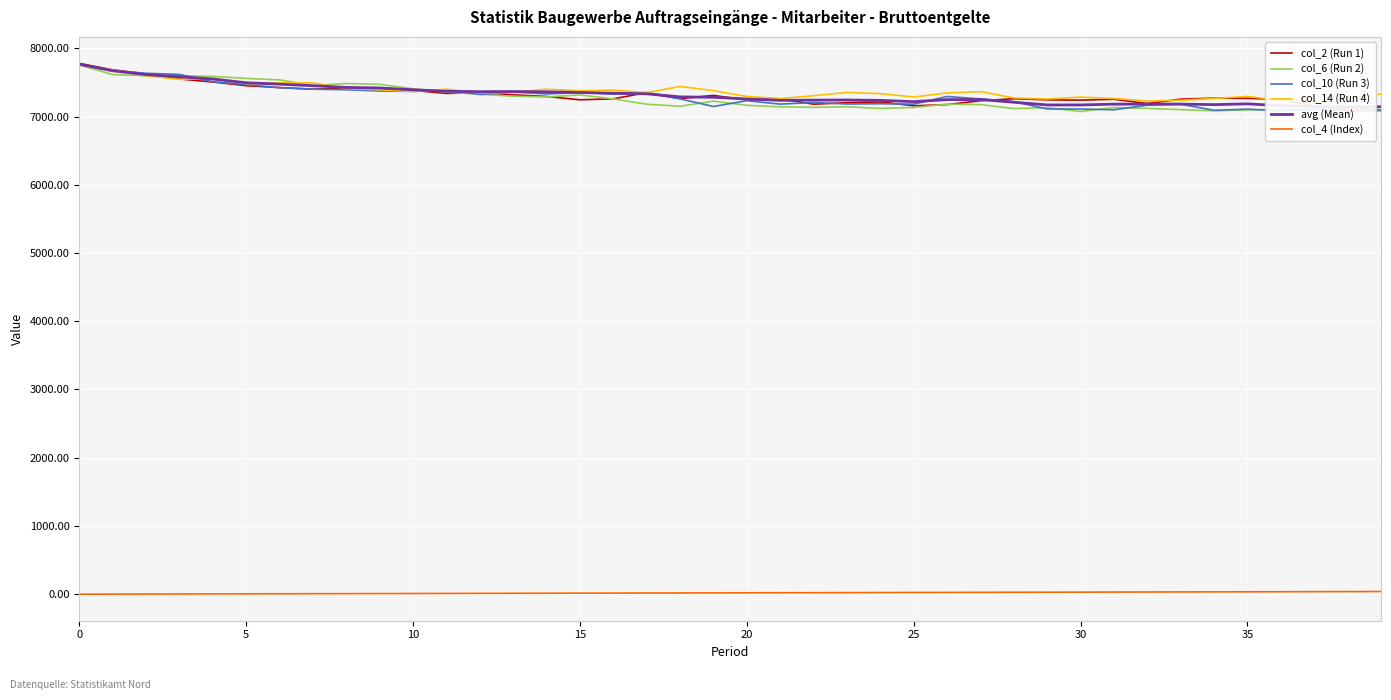

What is the label of the 19th point from the right?

21